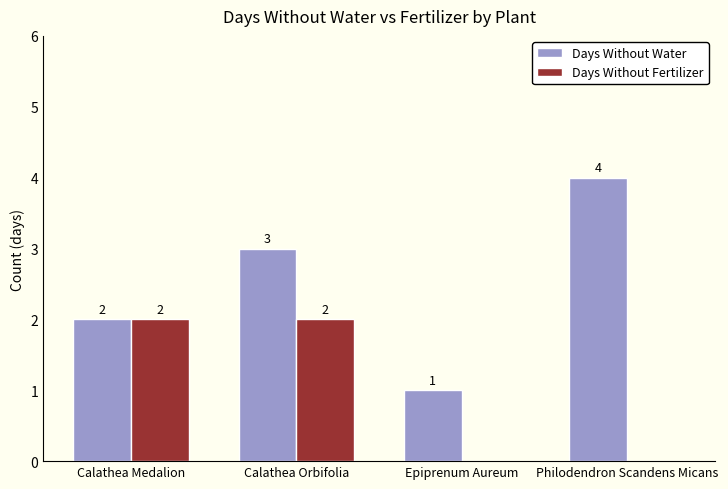

Is it true that Days Without Fertilizer equals -1 at Epiprenum Aureum?

False